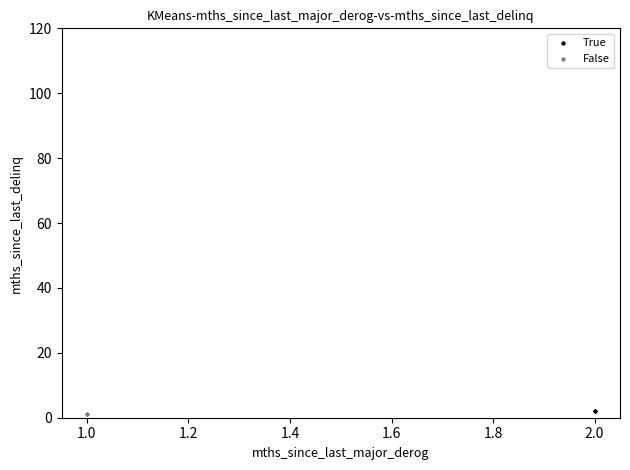

What are all the series names shown in the legend?

True, False